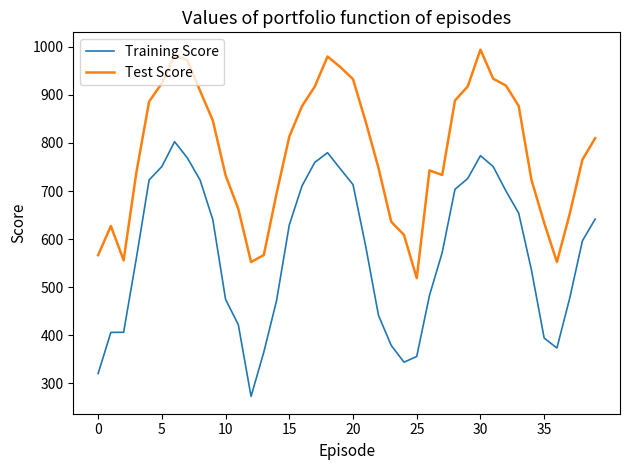

Rank the series by their maximum value, from highest to lowest.

Test Score, Training Score